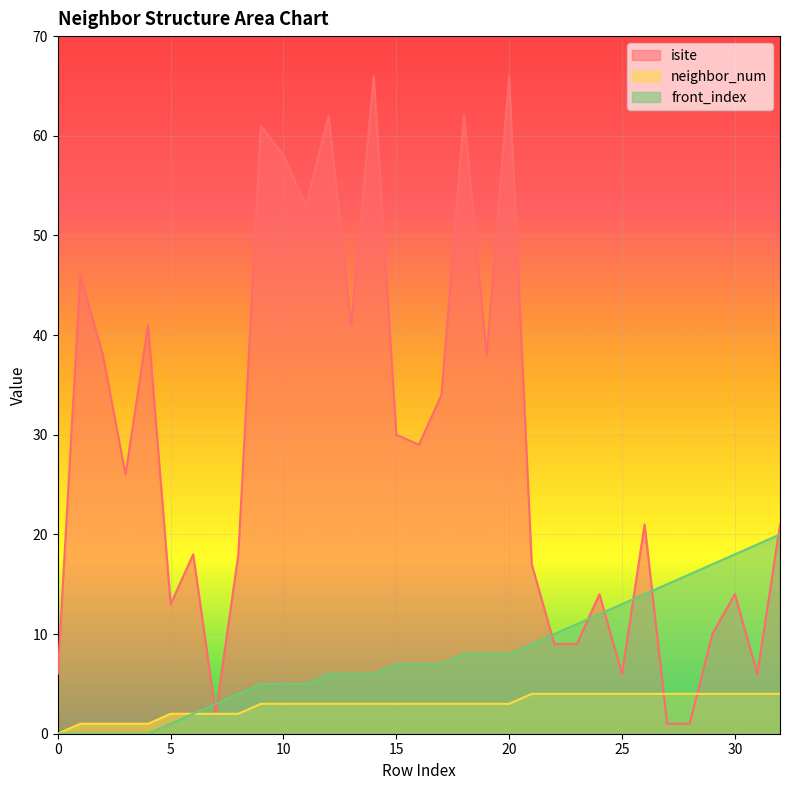

How many lines are shown in the chart?

3